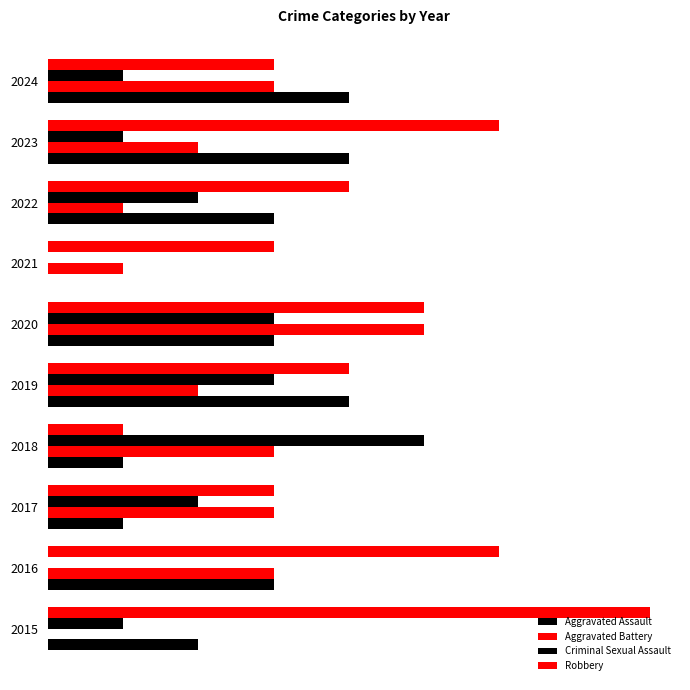

Reading left to right, transcribe all the data shown in this chart.

Aggravated Assault: 2	3	1	1	4	3	0	3	4	4
Aggravated Battery: 0	3	3	3	2	5	1	1	2	3
Criminal Sexual Assault: 1	0	2	5	3	3	0	2	1	1
Robbery: 8	6	3	1	4	5	3	4	6	3